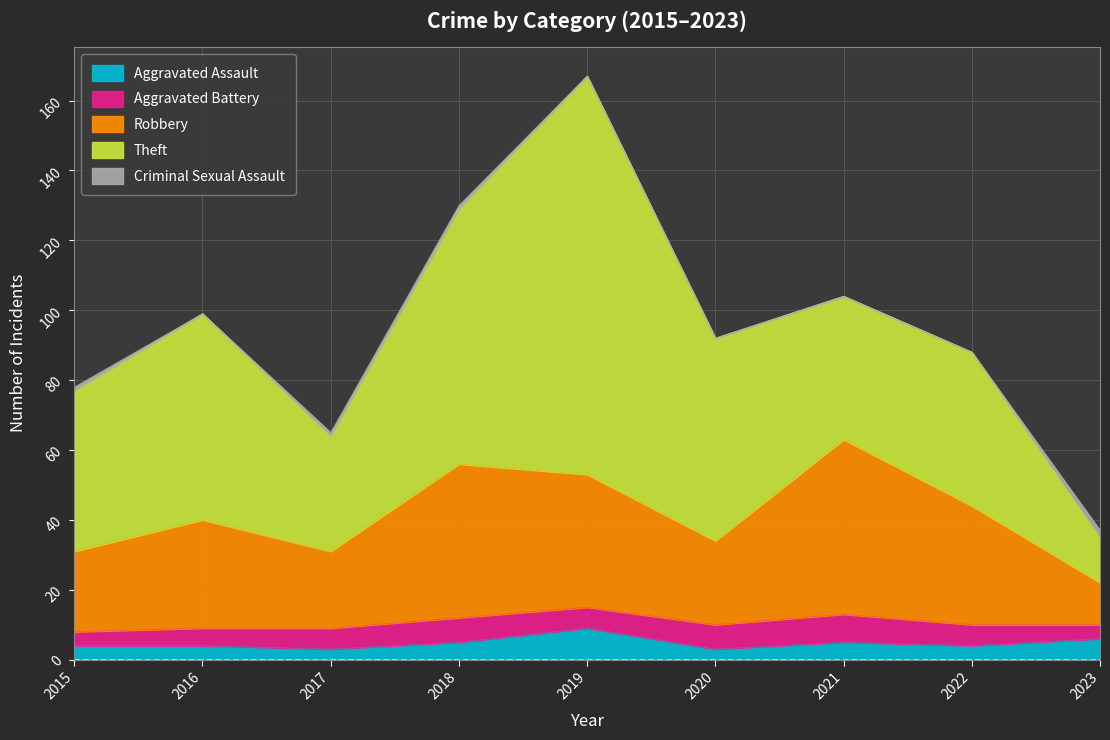

True or false: Theft and Criminal Sexual Assault cross at least once.

False